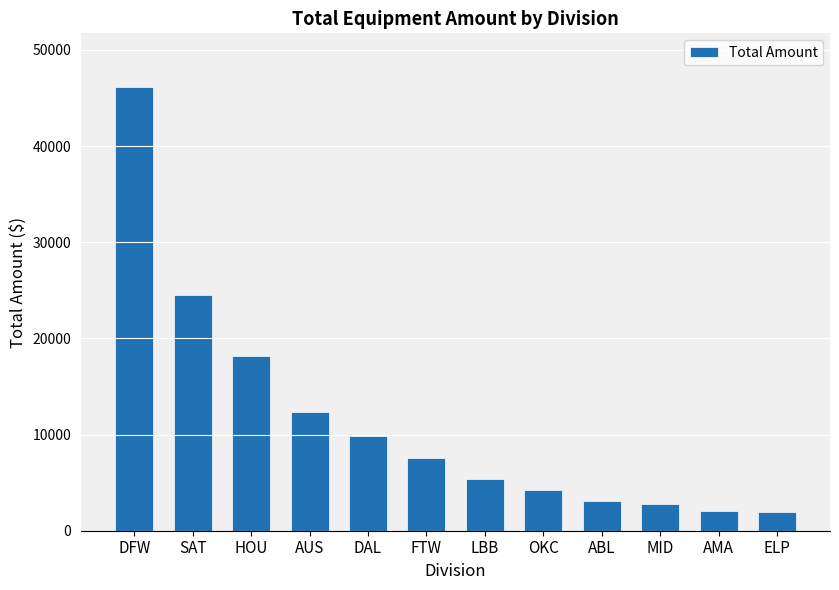

The chart shows a value of 9800 at DAL. True or false?

True